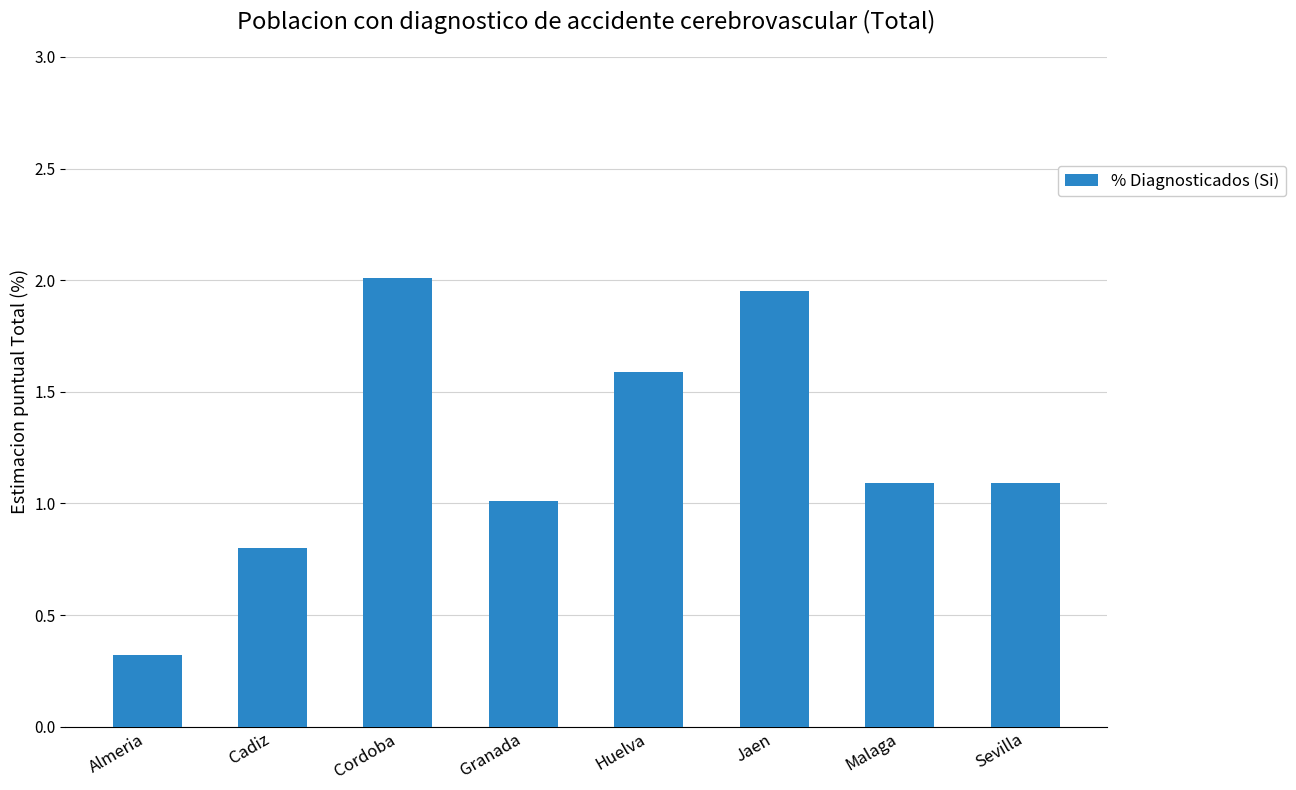

Is it true that the value at Sevilla is 1.1?

True